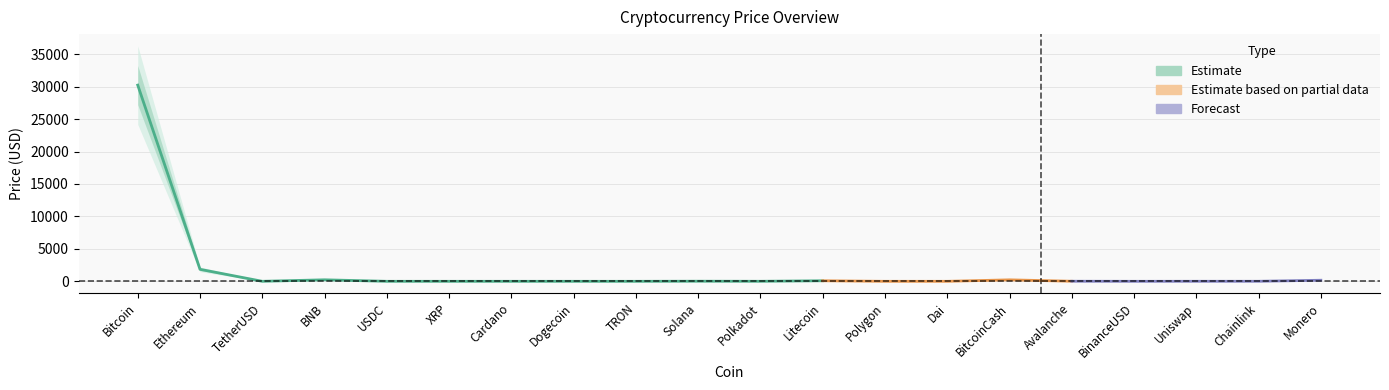

True or false: Estimate_upper2 and Estimate_upper intersect in this chart.

False